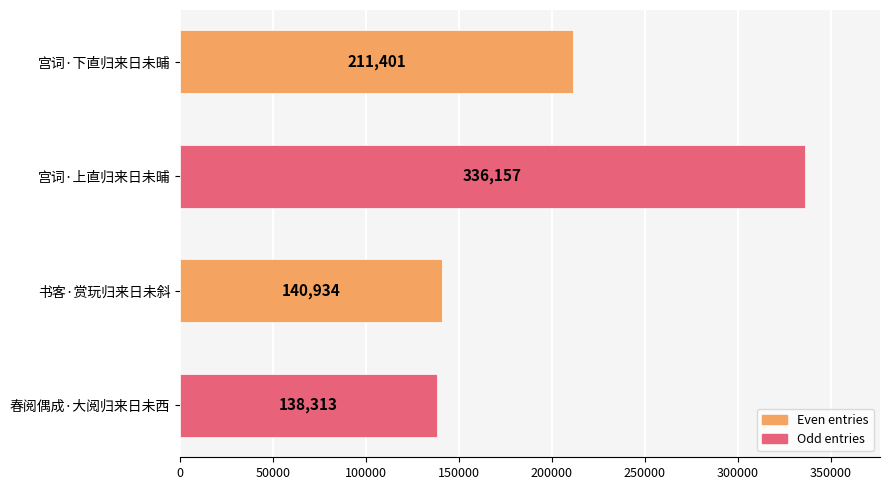

Reading bottom to top, extract all data points from this chart.

138313	140934	336157	211401